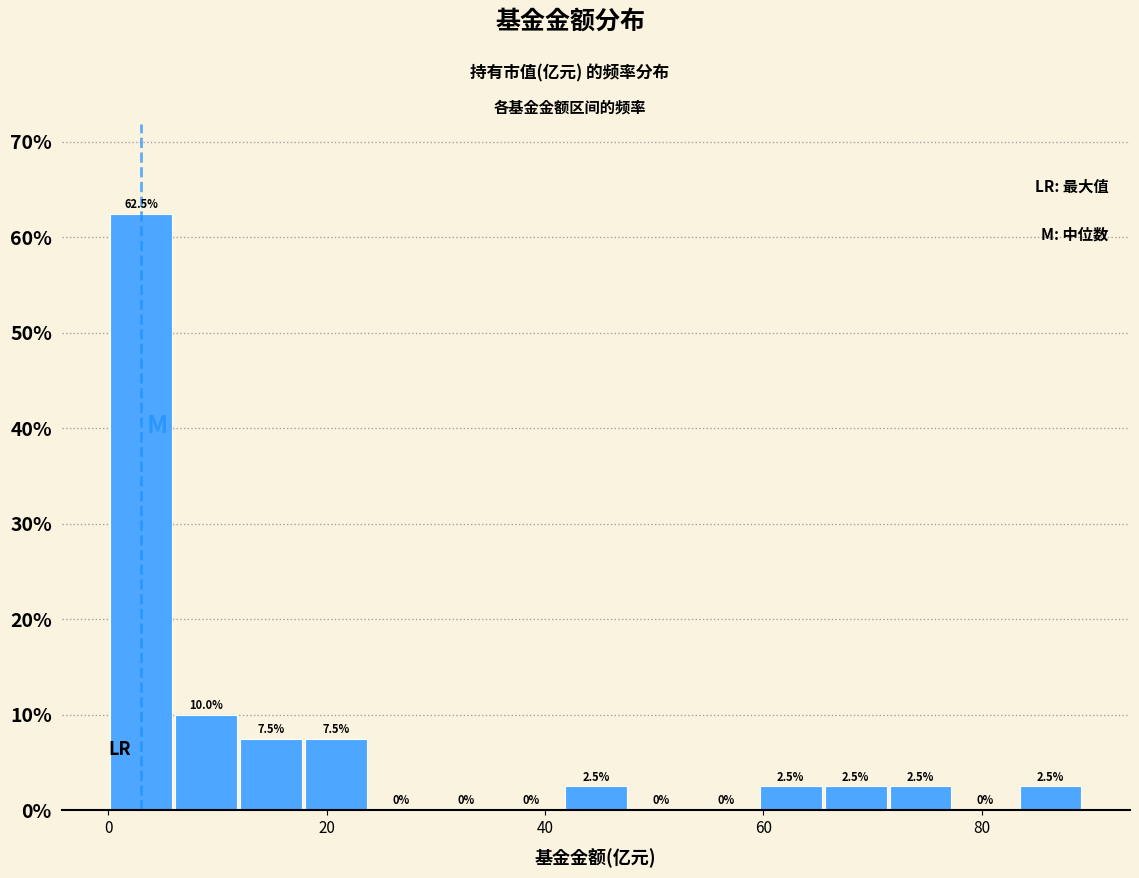

Read against the x-axis, roughly where is the centre of the tallest bar?

4